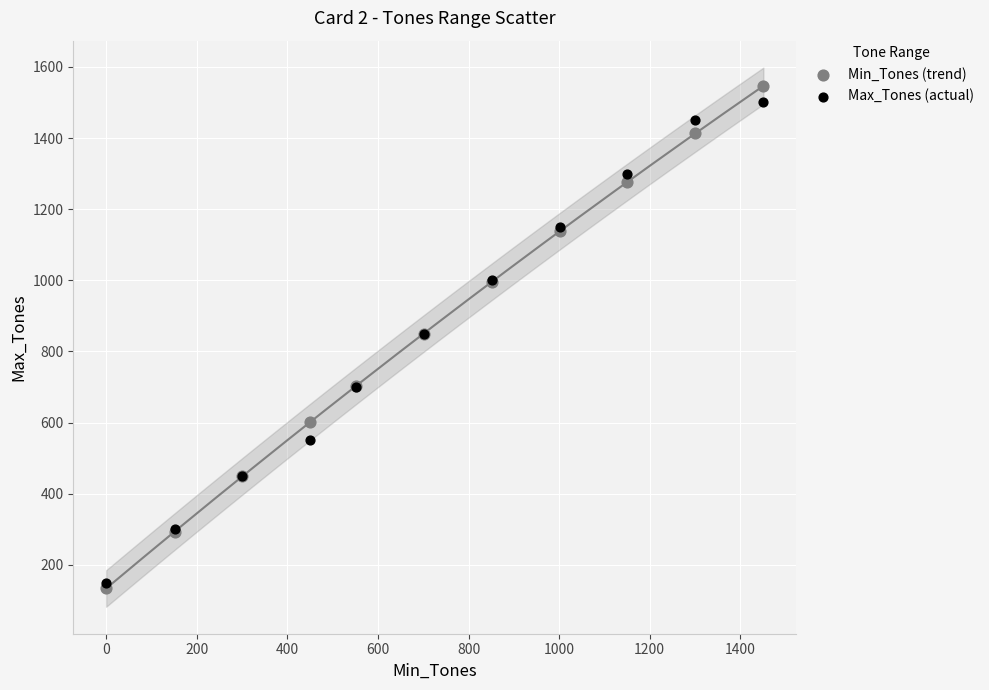

Which series contains the lowest Y value?

Min_Tones (trend)